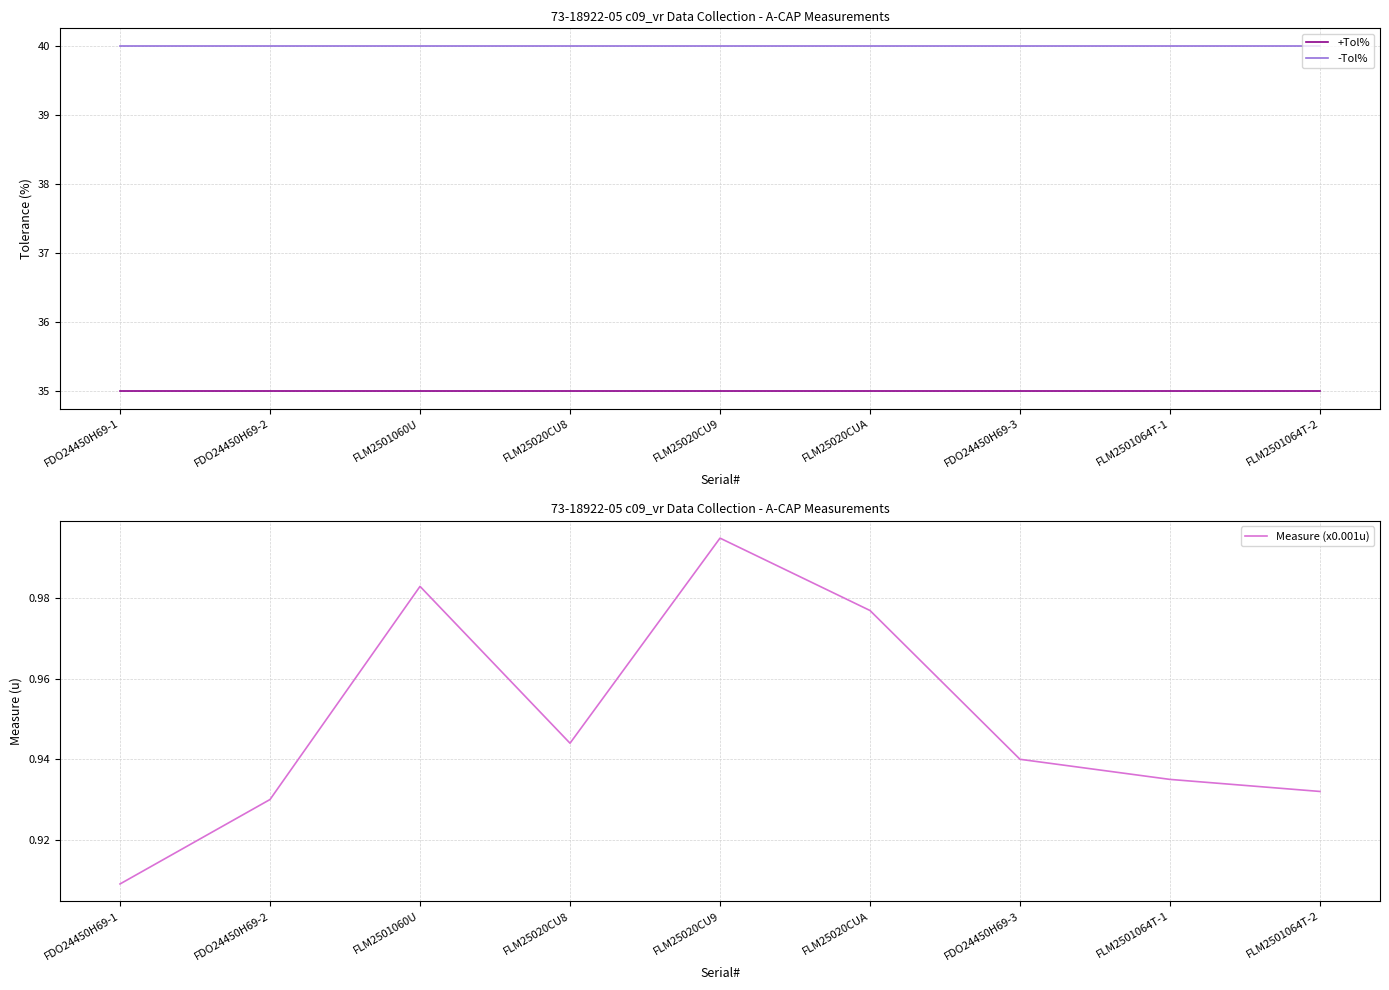

True or false: +Tol% and -Tol% cross at least once.

False